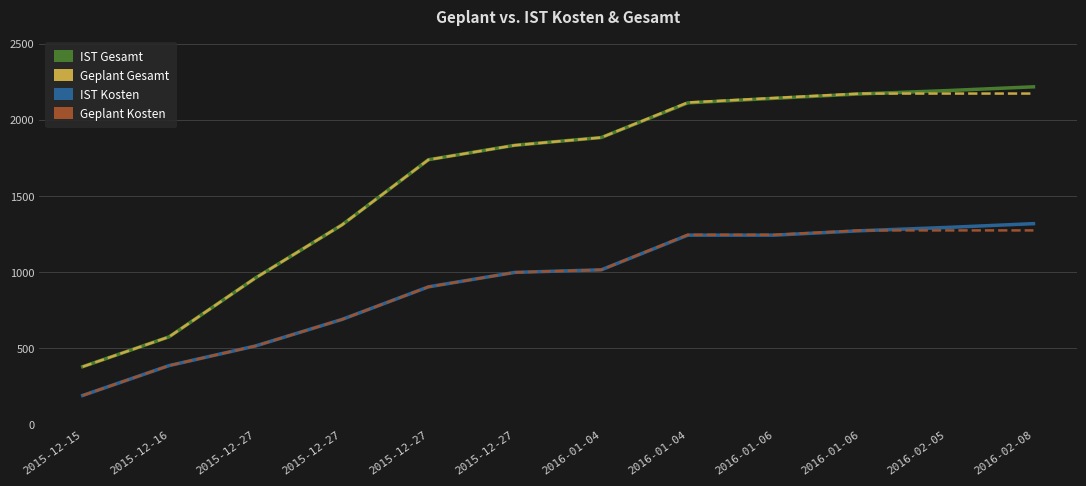

True or false: Geplant Gesamt and Geplant Kosten cross at least once.

False